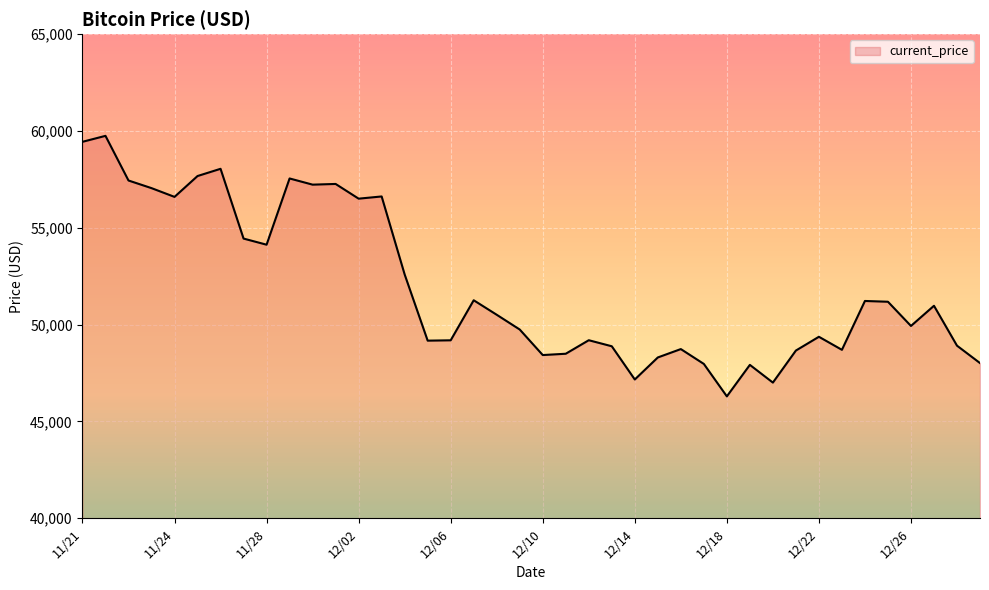

What is the minimum value shown in the chart?

46296